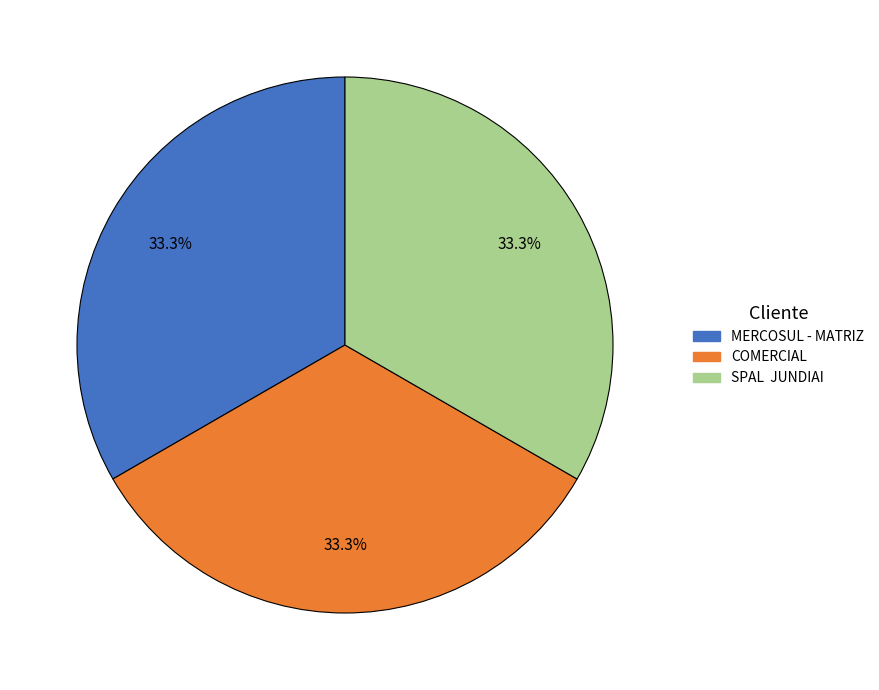

What percentage is NOT represented by COMERCIAL?

66.7%